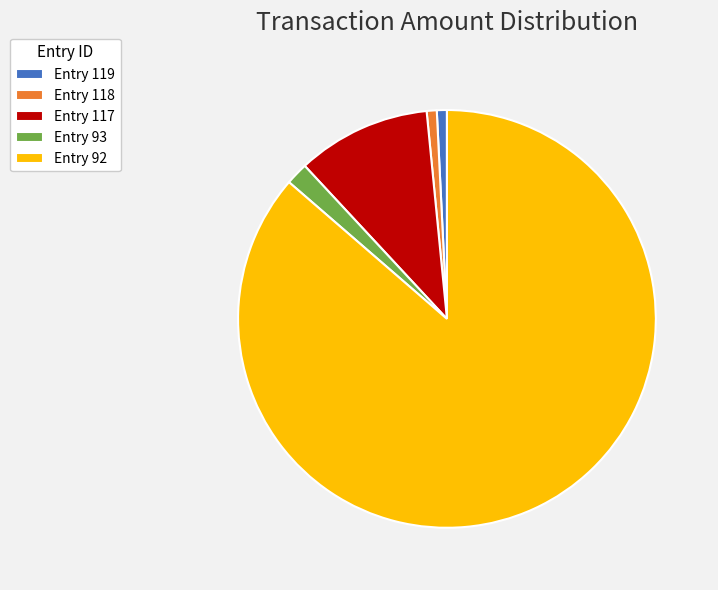

Does any single category account for the majority?

Yes